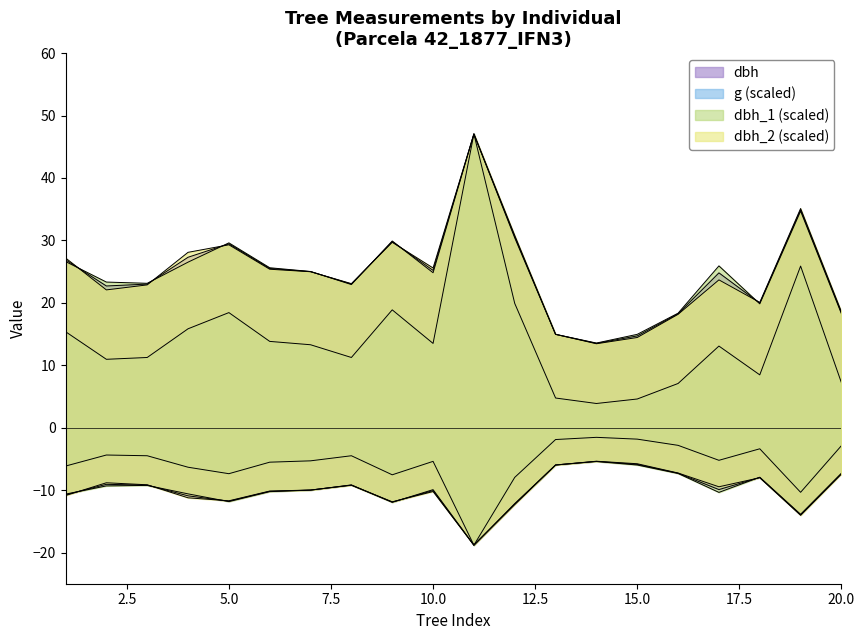

Reading right to left, what are all the values shown in this chart?

dbh: 20=18.4	19=34.9	18=19.9	17=24.8	16=18.2	15=14.7	14=13.5	13=14.9	12=30.6	11=47.0	10=25.2	9=29.8	8=23.0	7=25.0	6=25.5	5=29.4	4=27.3	3=23.0	2=22.7	1=26.9
g: 20=7.2	19=25.9	18=8.5	17=13.1	16=7.1	15=4.6	14=3.9	13=4.8	12=19.9	11=47.0	10=13.5	9=18.9	8=11.2	7=13.3	6=13.8	5=18.4	4=15.8	3=11.2	2=11.0	1=15.4
dbh_1: 20=18.2	19=34.7	18=19.8	17=25.9	16=18.3	15=15.0	14=13.6	13=15.0	12=30.4	11=47.0	10=24.8	9=29.9	8=22.9	7=25.0	6=25.6	5=29.6	4=26.5	3=23.1	2=23.3	1=26.6
dbh_2: 20=18.6	19=35.1	18=20.1	17=23.7	16=18.2	15=14.4	14=13.4	13=14.9	12=30.8	11=47.0	10=25.6	9=29.7	8=23.1	7=25.0	6=25.4	5=29.3	4=28.1	3=22.9	2=22.1	1=27.2